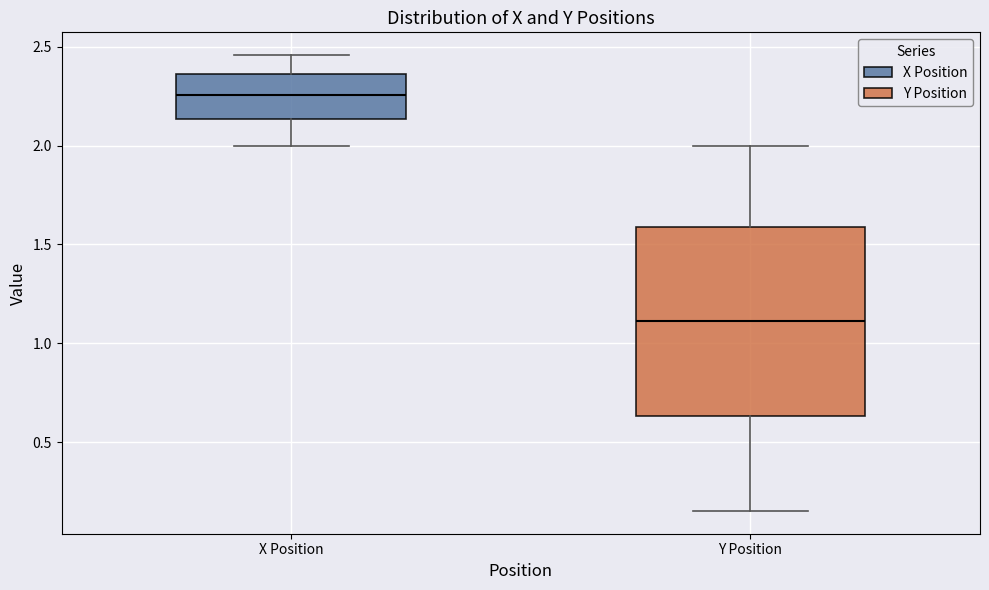

Which box's median line is the lowest?

Y Position